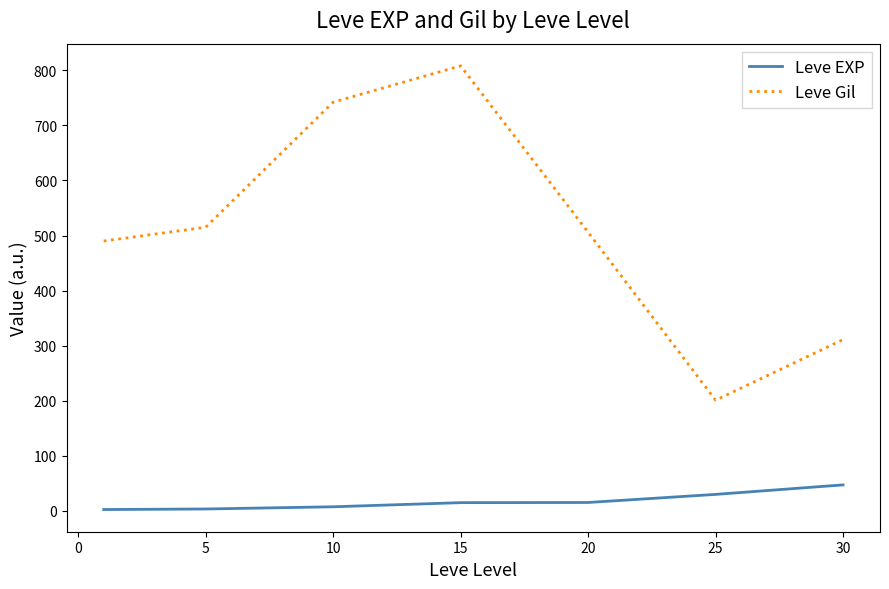

True or false: Leve EXP and Leve Gil cross at least once.

False